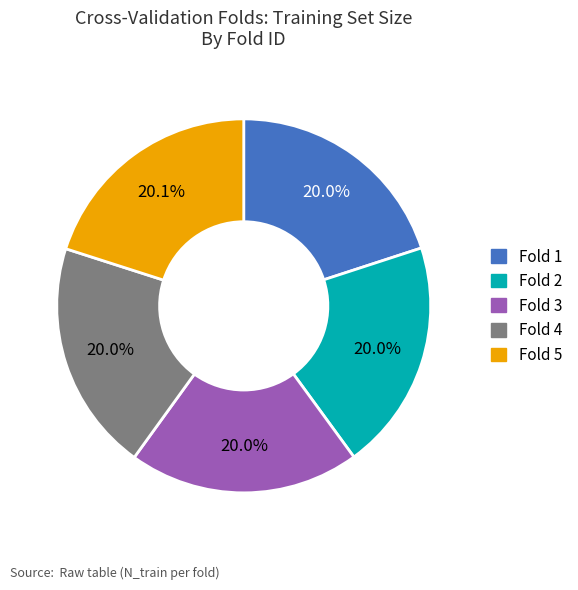

Do Fold 5 and Fold 4 together represent more than half of the pie?

No